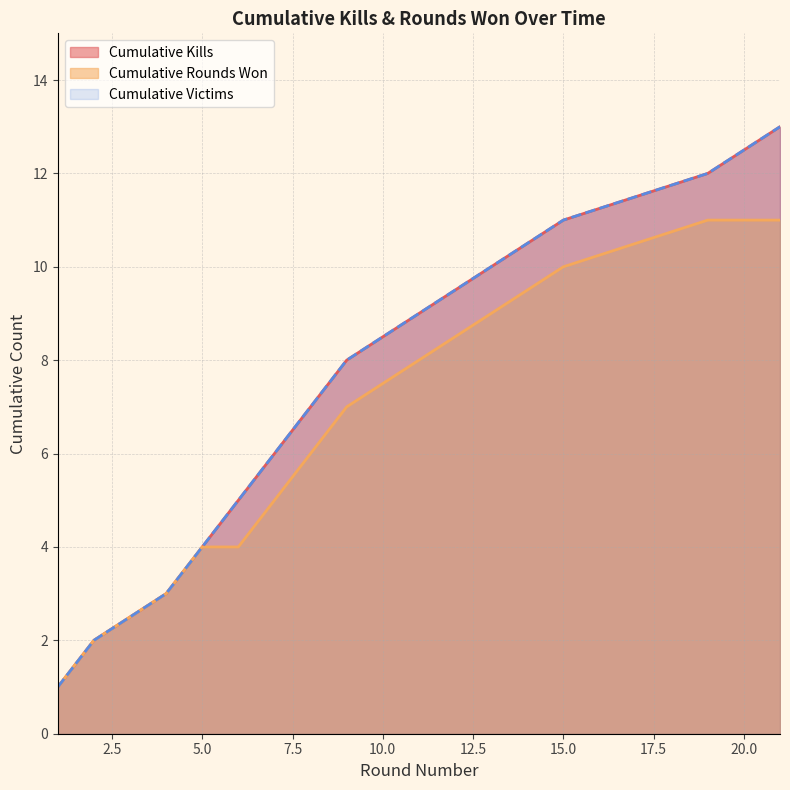

What is the smallest value displayed?

1